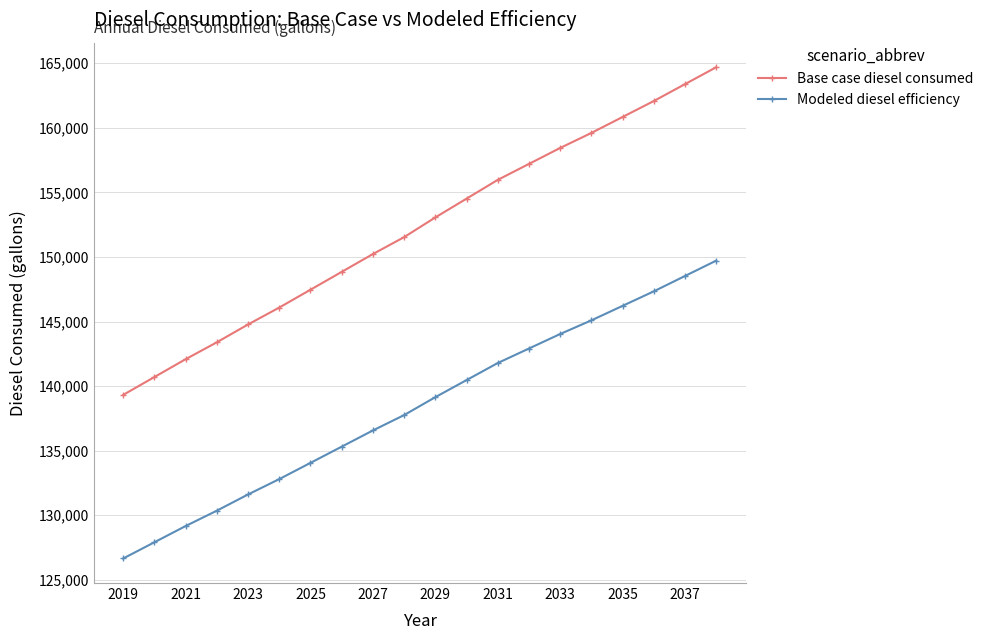

Rank the series by their maximum value, from highest to lowest.

Base case diesel consumed, Modeled diesel efficiency